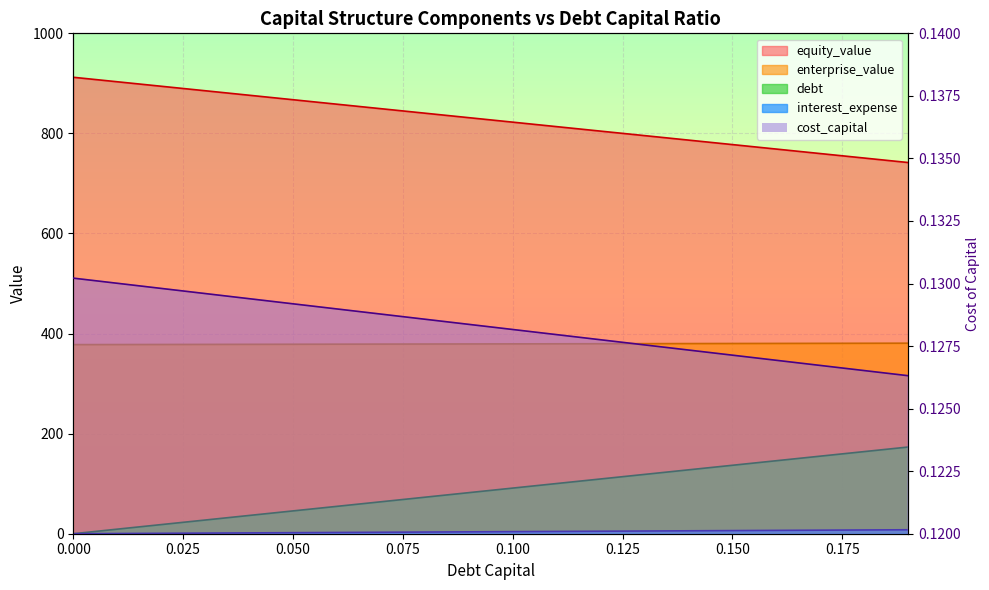

What is the difference between the second highest and second lowest values in the debt_capital series?

155.0